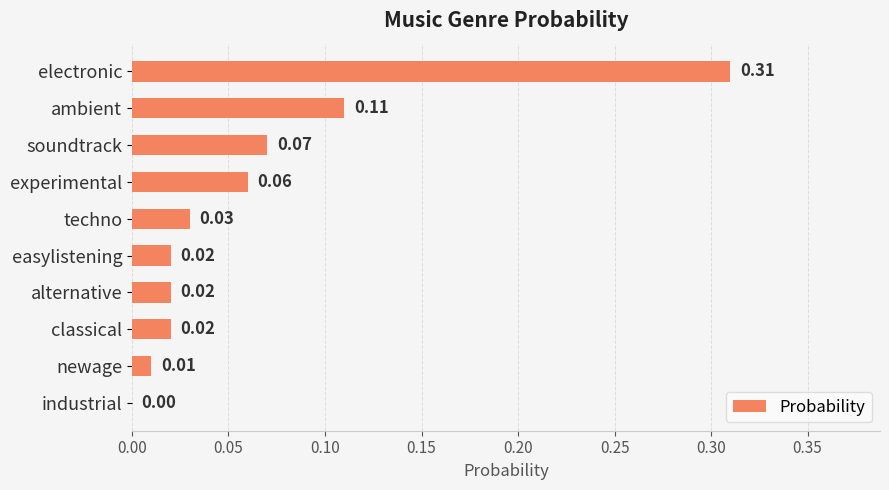

What is the sum of all values?

0.7